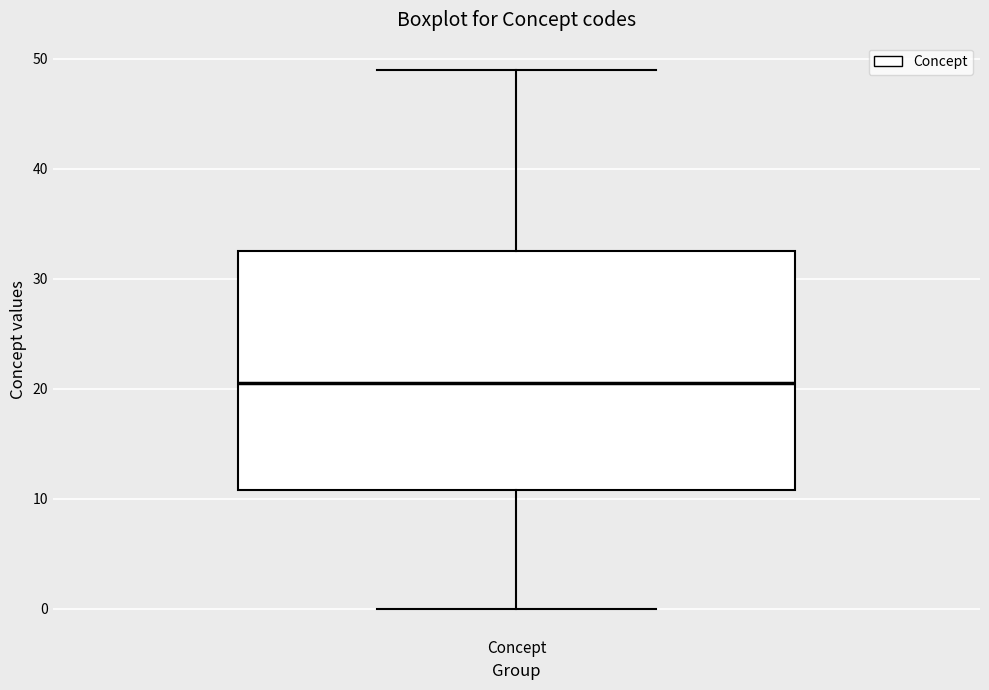

Transcribe this box plot: give where the median line is, the range the box spans, and where the two whiskers end, as read against the y-axis. The values are not printed on the chart, so give them approximately, as read against the axis.

median 21, box 11 to 33, whiskers 0 to 49